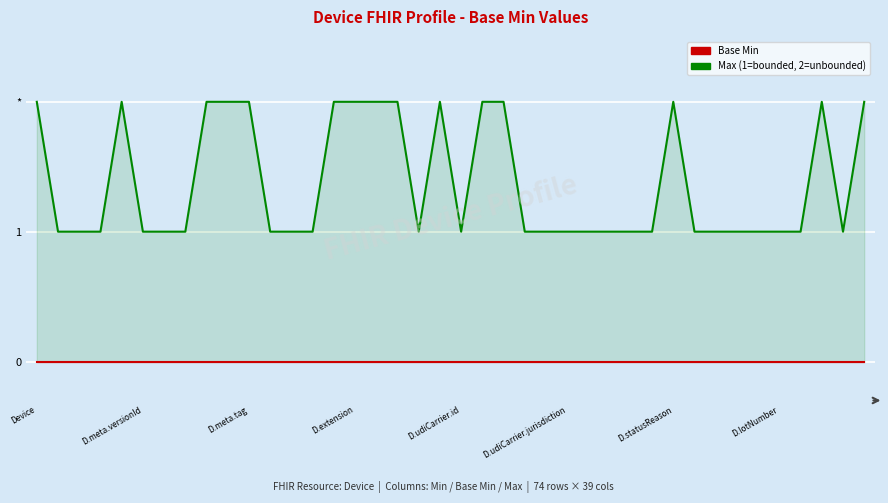

True or false: Max (1=bounded, 2=unbounded) and Base Min cross at least once.

False